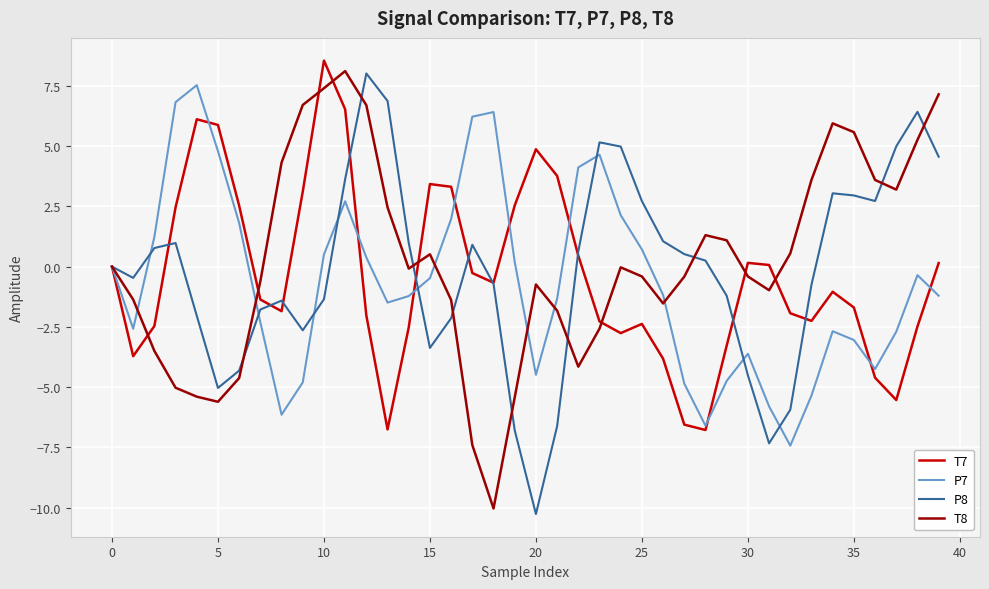

True or false: T7 and T8 intersect in this chart.

True